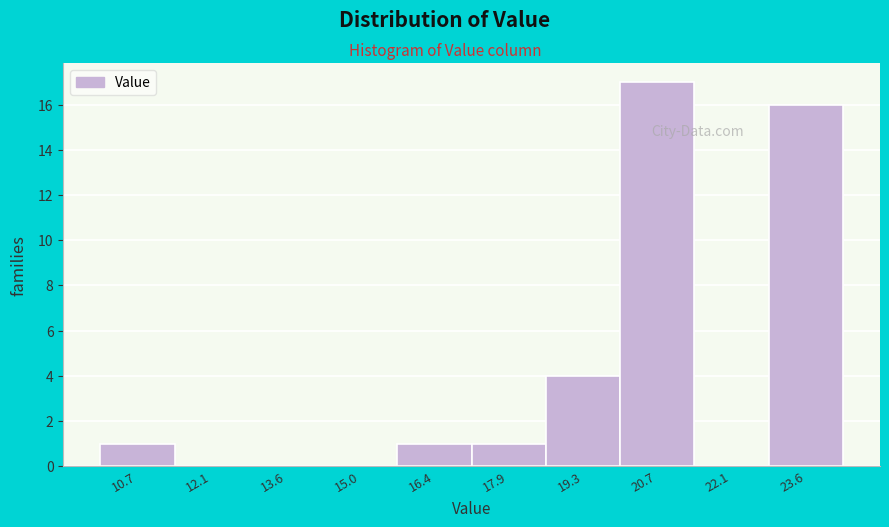

Reading left to right, what are all the values shown in this chart?

10.7=1	12.1=0	13.6=0	15.0=0	16.4=1	17.9=1	19.3=4	20.7=17	22.1=0	23.6=16